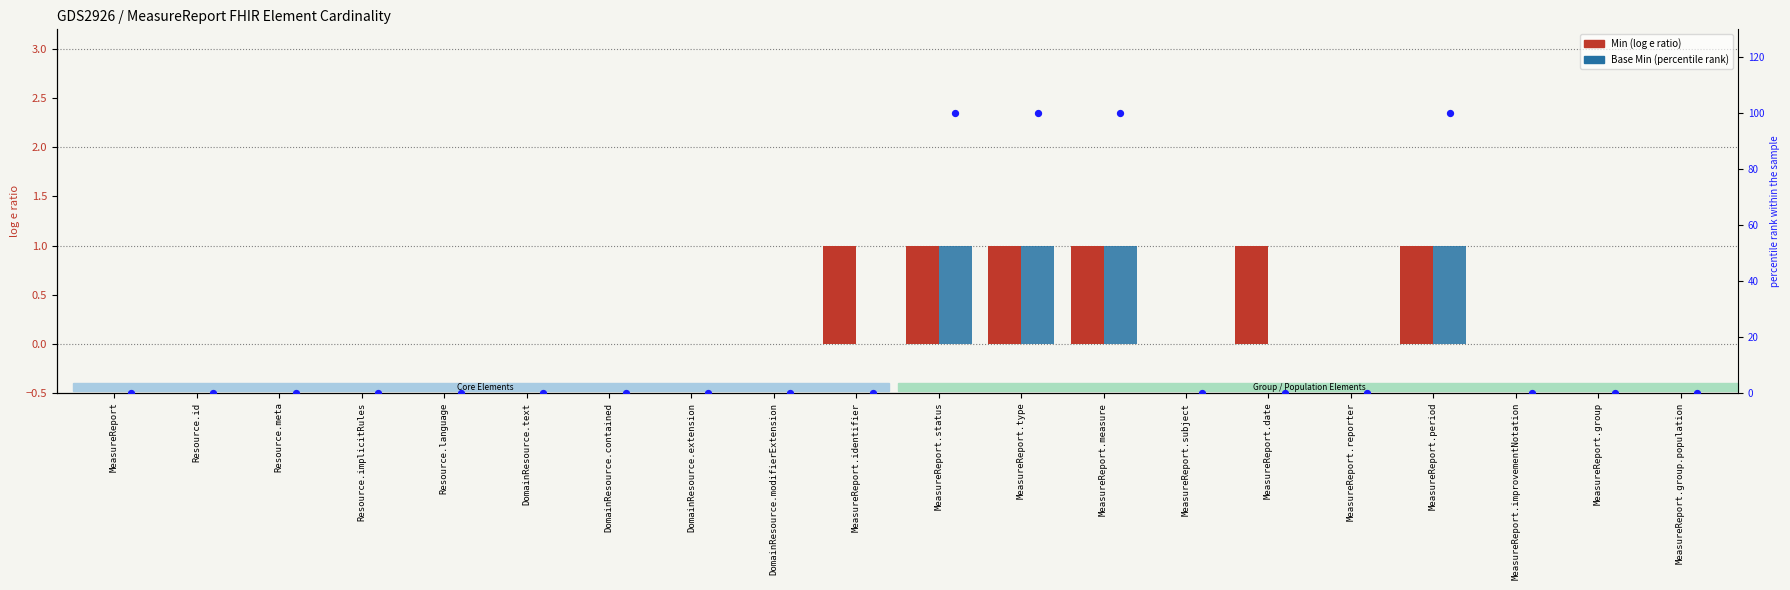

At which category is the sum across all series the highest?

MeasureReport.status